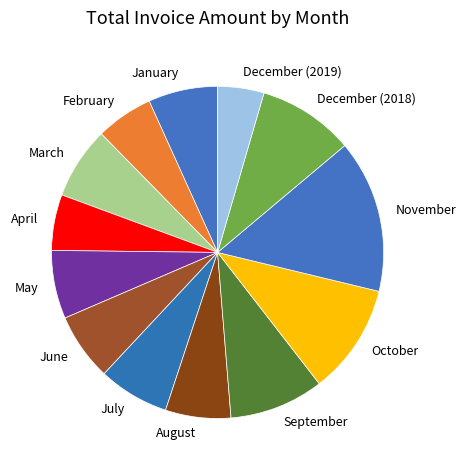

Is it true that June is 7% of the pie?

True